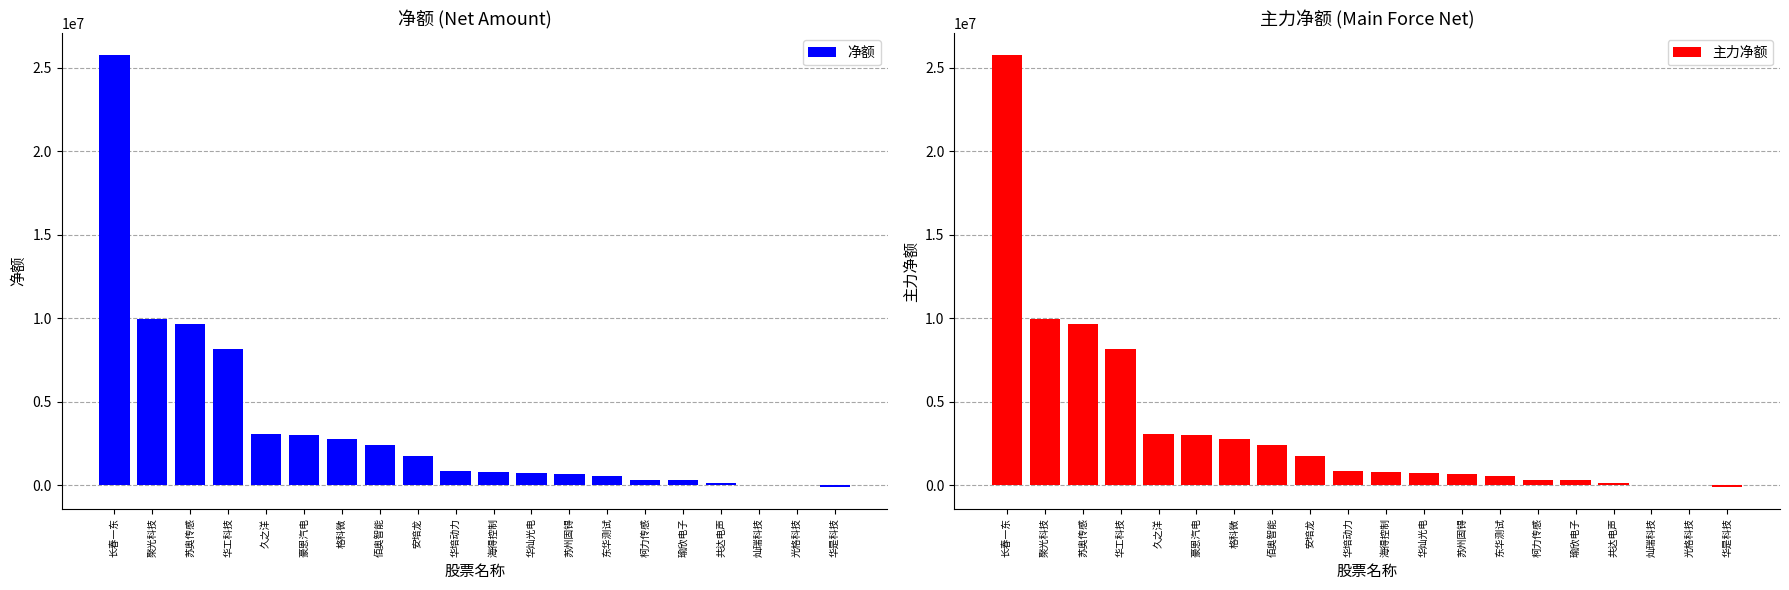

At which category does the chart reach its minimum across all series?

华是科技